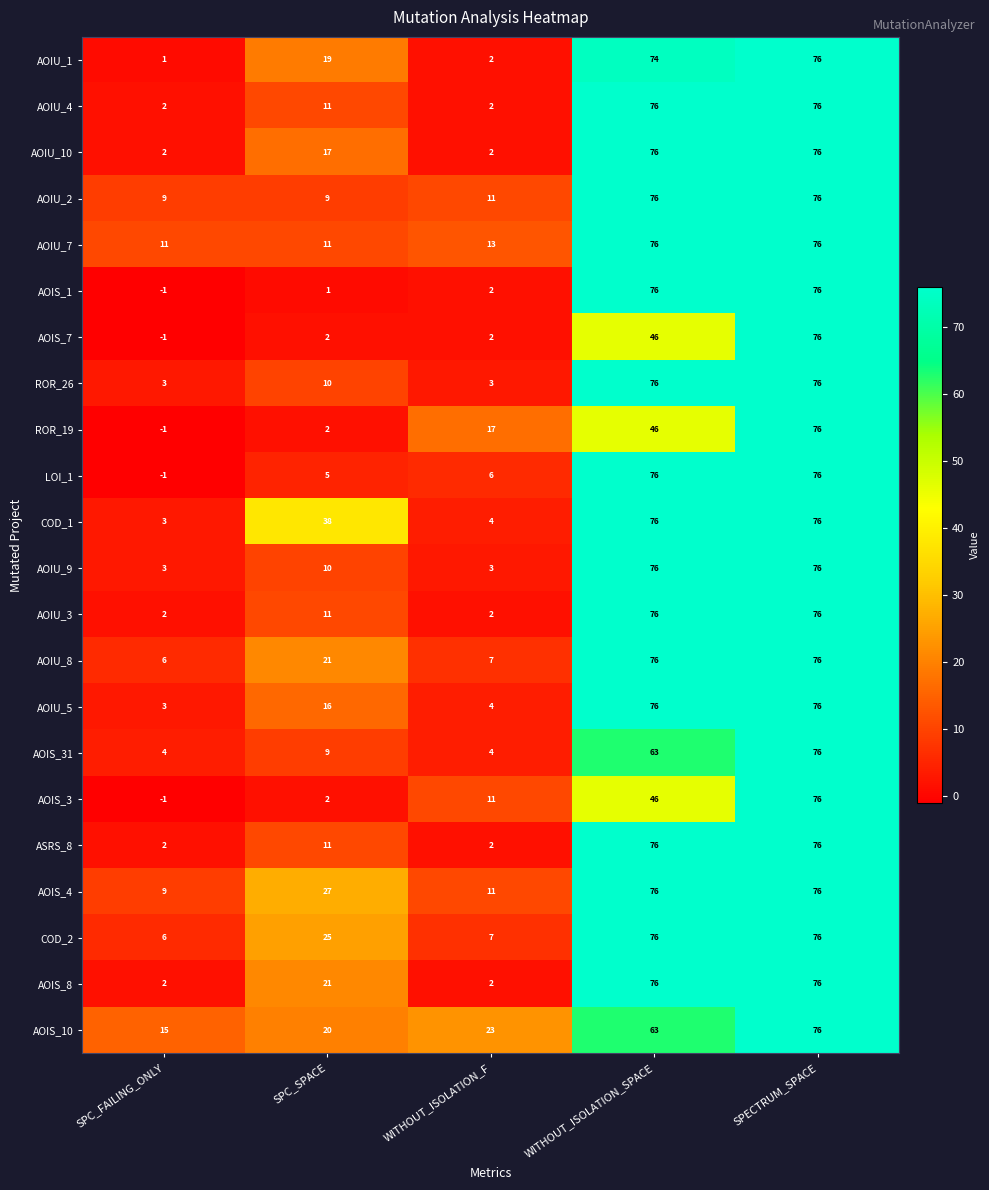

Is it true that AOIU_1 equals 122 at SPECTRUM_SPACE?

False